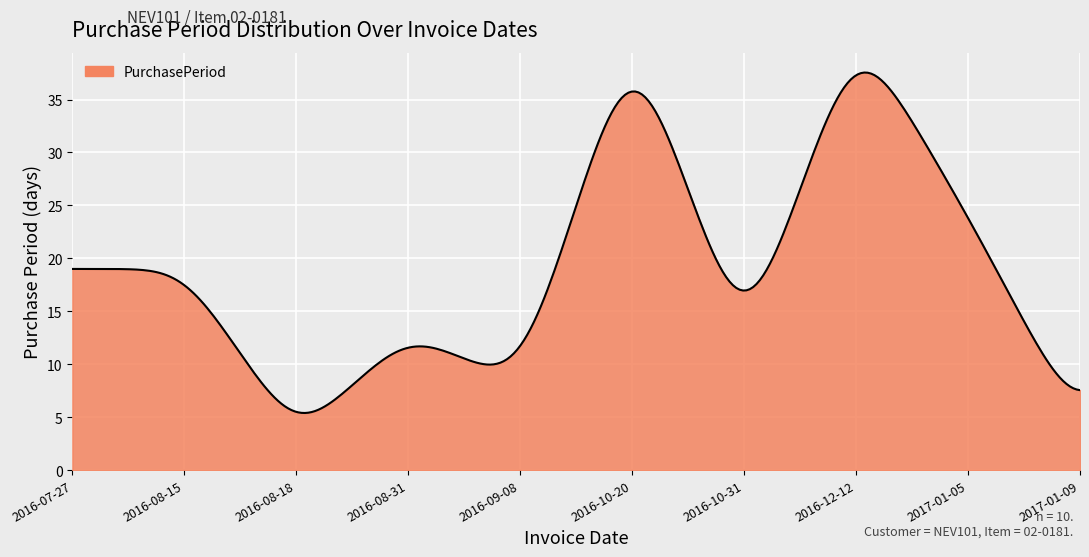

How many distinct data groups are displayed?

1